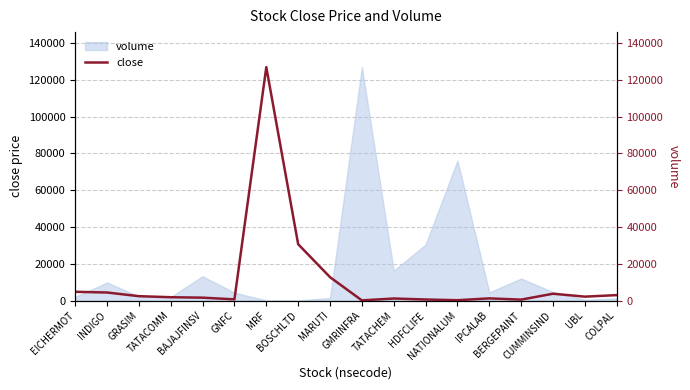

What is the sum of all values?

198289.5